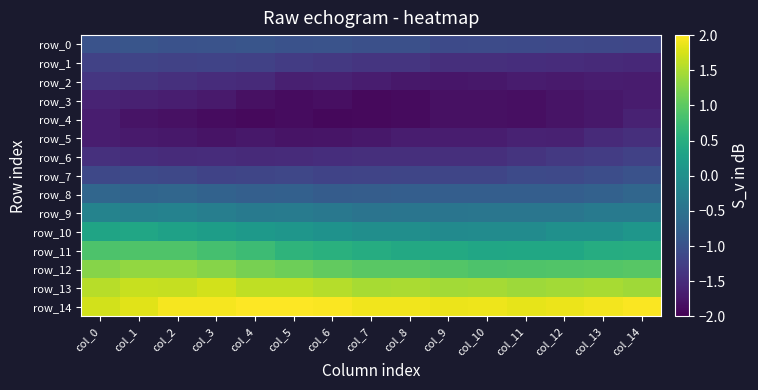

What is the spread (max minus min) of values at col_2?

3.8